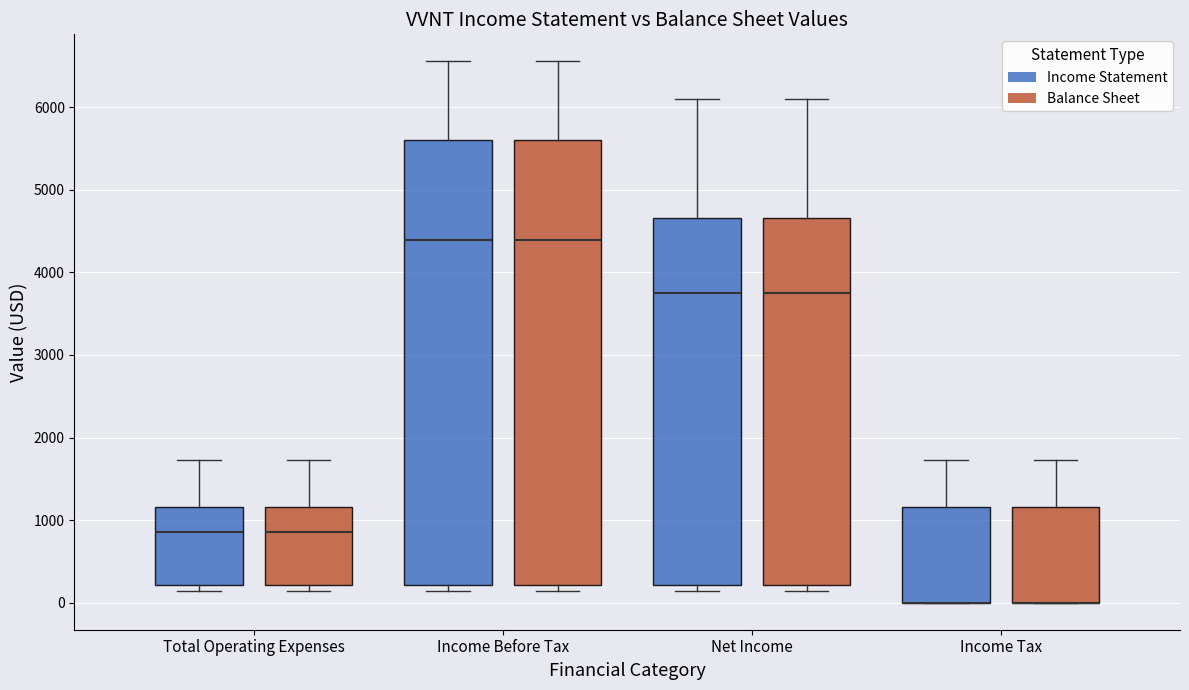

Reading left to right, transcribe this box plot: for each box, give where its median line is, the range the box spans, and where its two whiskers end, as read against the y-axis. The values are not printed on the chart, so give them approximately, as read against the axis.

Total Operating Expenses (Income Statement): median 900, box 200 to 1200, whiskers 100 to 1700
Total Operating Expenses (Balance Sheet): median 900, box 200 to 1200, whiskers 100 to 1700
Income Before Tax (Income Statement): median 4400, box 200 to 5600, whiskers 100 to 6600
Income Before Tax (Balance Sheet): median 4400, box 200 to 5600, whiskers 100 to 6600
Net Income (Income Statement): median 3700, box 200 to 4700, whiskers 100 to 6100
Net Income (Balance Sheet): median 3700, box 200 to 4700, whiskers 100 to 6100
Income Tax (Income Statement): median 0 (drawn on the box's lower edge), box 0 to 1200, whiskers 0 to 1700
Income Tax (Balance Sheet): median 0 (drawn on the box's lower edge), box 0 to 1200, whiskers 0 to 1700